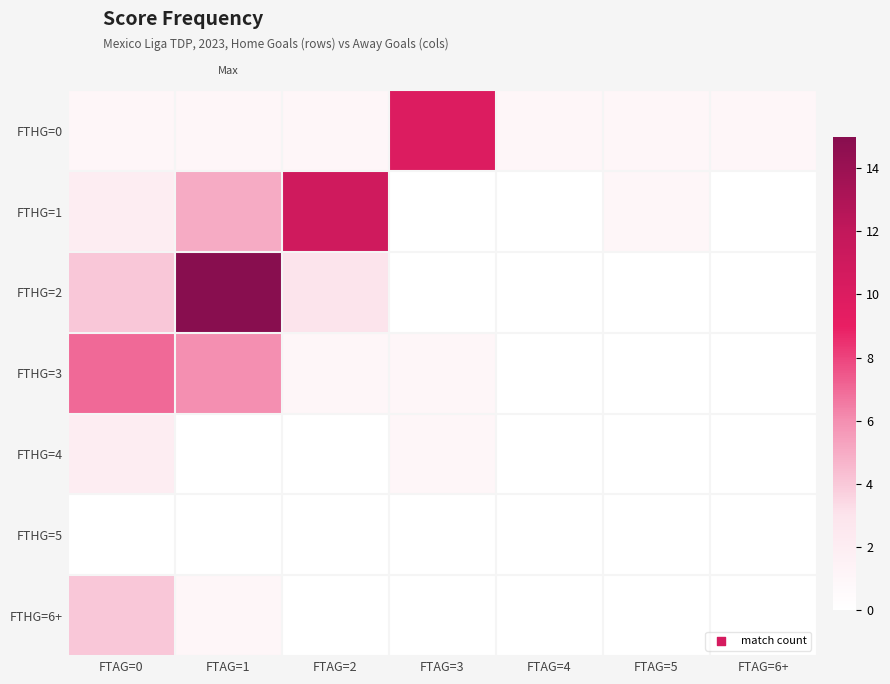

Which series has the widest spread of values?

FTHG=2